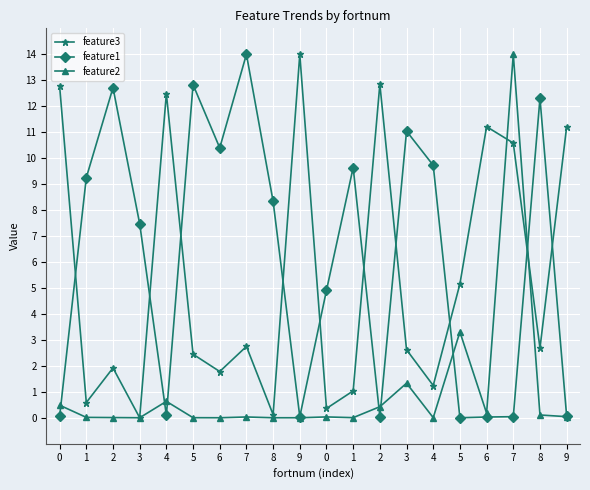

What are all the series names shown in the legend?

feature3, feature1, feature2